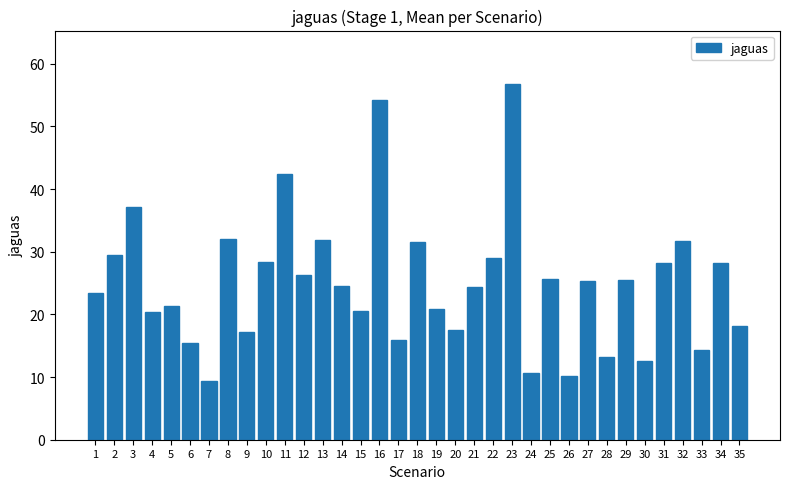

The chart shows a value of 25.4 at 29. True or false?

True